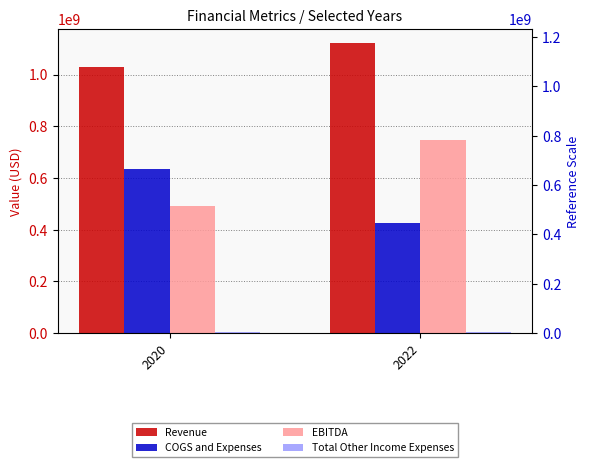

What is the value of the Revenue bar at the 1st from the left?

1029947000